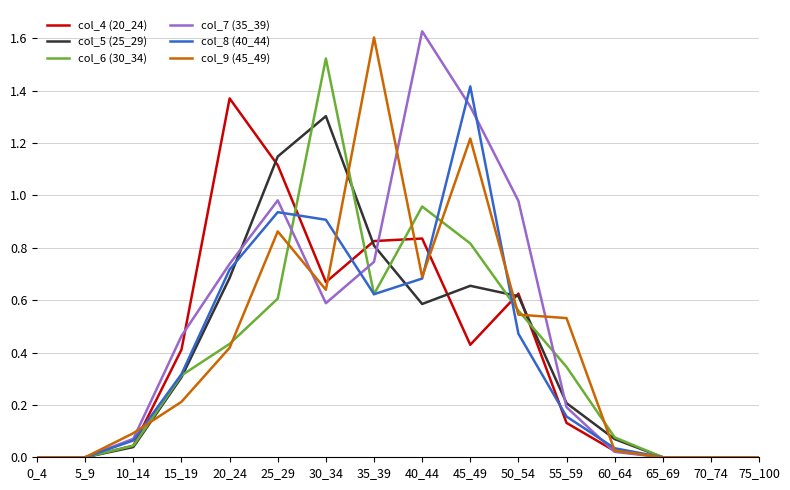

Is it true that col_7 (35_39) equals -0.6 at 75_100?

False